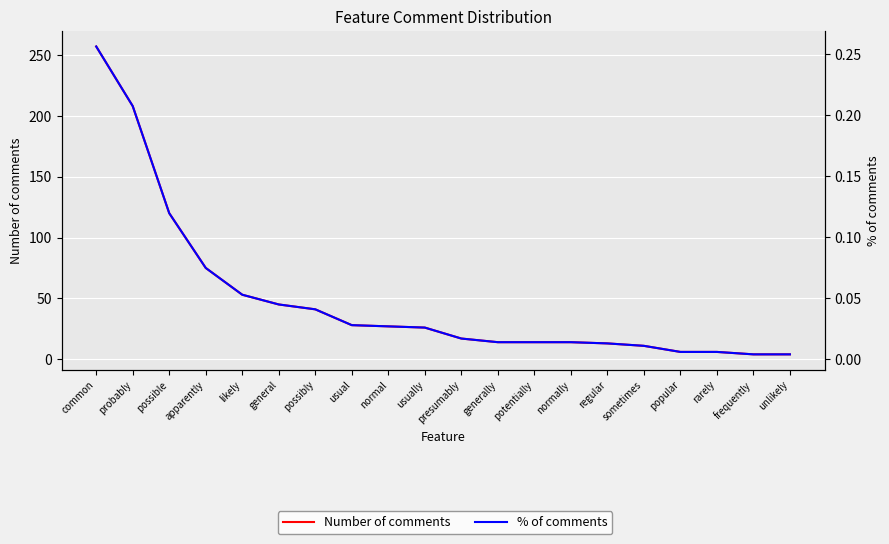

Between possibly and sometimes, which series saw the biggest shift?

Number of comments